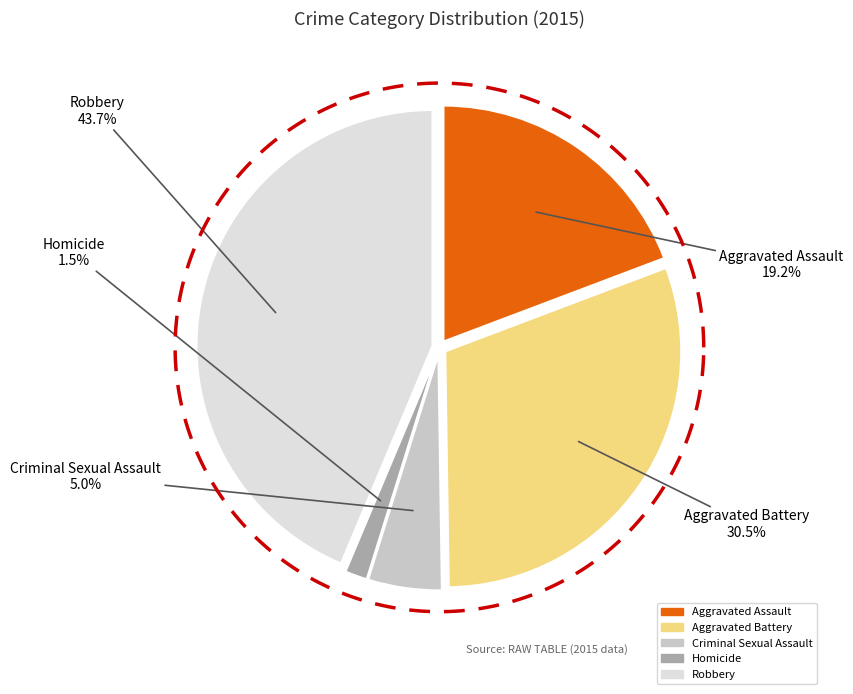

To the nearest percent, what percentage of the pie is Aggravated Battery?

31%